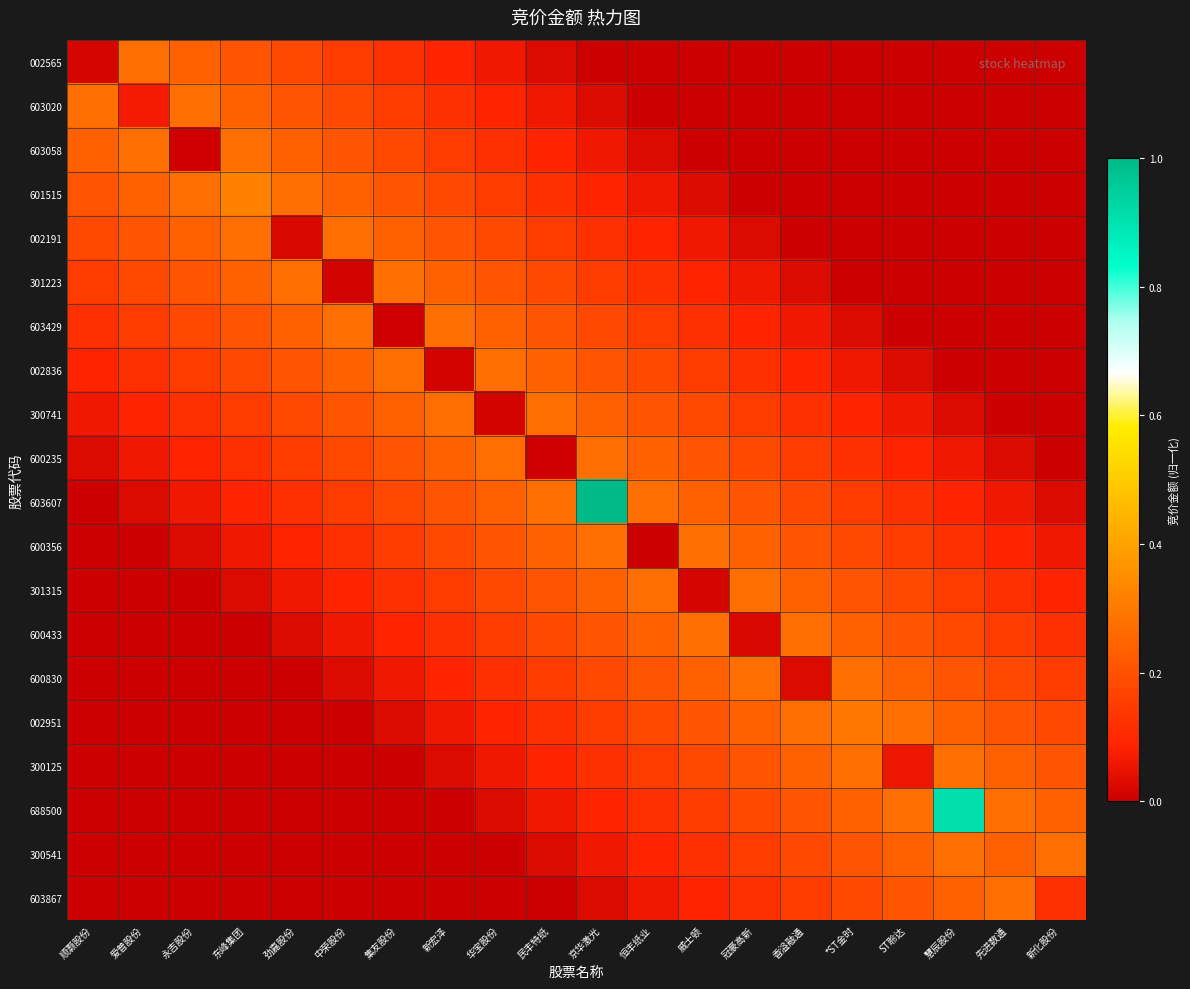

Reading left to right, transcribe all the data shown in this chart.

002565: 顺灏股份=0.0	爱普股份=0.3	永吉股份=0.2	东峰集团=0.2	劲嘉股份=0.2	中荣股份=0.1	集友股份=0.1	新宏泽=0.1	华宝股份=0.1	民丰特纸=0.0	京华激光=0.0	恒丰纸业=0.0	威士顿=0.0	冠豪高新=0.0	香溢融通=0.0	*ST金时=0.0	ST聆达=0.0	慧辰股份=0.0	先进数通=0.0	新化股份=0.0
603020: 顺灏股份=0.3	爱普股份=0.1	永吉股份=0.3	东峰集团=0.2	劲嘉股份=0.2	中荣股份=0.2	集友股份=0.1	新宏泽=0.1	华宝股份=0.1	民丰特纸=0.1	京华激光=0.0	恒丰纸业=0.0	威士顿=0.0	冠豪高新=0.0	香溢融通=0.0	*ST金时=0.0	ST聆达=0.0	慧辰股份=0.0	先进数通=0.0	新化股份=0.0
603058: 顺灏股份=0.2	爱普股份=0.3	永吉股份=0.0	东峰集团=0.3	劲嘉股份=0.2	中荣股份=0.2	集友股份=0.2	新宏泽=0.1	华宝股份=0.1	民丰特纸=0.1	京华激光=0.1	恒丰纸业=0.0	威士顿=0.0	冠豪高新=0.0	香溢融通=0.0	*ST金时=0.0	ST聆达=0.0	慧辰股份=0.0	先进数通=0.0	新化股份=0.0
601515: 顺灏股份=0.2	爱普股份=0.2	永吉股份=0.3	东峰集团=0.3	劲嘉股份=0.3	中荣股份=0.2	集友股份=0.2	新宏泽=0.2	华宝股份=0.1	民丰特纸=0.1	京华激光=0.1	恒丰纸业=0.1	威士顿=0.0	冠豪高新=0.0	香溢融通=0.0	*ST金时=0.0	ST聆达=0.0	慧辰股份=0.0	先进数通=0.0	新化股份=0.0
002191: 顺灏股份=0.2	爱普股份=0.2	永吉股份=0.2	东峰集团=0.3	劲嘉股份=0.0	中荣股份=0.3	集友股份=0.2	新宏泽=0.2	华宝股份=0.2	民丰特纸=0.1	京华激光=0.1	恒丰纸业=0.1	威士顿=0.1	冠豪高新=0.0	香溢融通=0.0	*ST金时=0.0	ST聆达=0.0	慧辰股份=0.0	先进数通=0.0	新化股份=0.0
301223: 顺灏股份=0.1	爱普股份=0.2	永吉股份=0.2	东峰集团=0.2	劲嘉股份=0.3	中荣股份=0.0	集友股份=0.3	新宏泽=0.2	华宝股份=0.2	民丰特纸=0.2	京华激光=0.1	恒丰纸业=0.1	威士顿=0.1	冠豪高新=0.1	香溢融通=0.0	*ST金时=0.0	ST聆达=0.0	慧辰股份=0.0	先进数通=0.0	新化股份=0.0
603429: 顺灏股份=0.1	爱普股份=0.1	永吉股份=0.2	东峰集团=0.2	劲嘉股份=0.2	中荣股份=0.3	集友股份=0.0	新宏泽=0.3	华宝股份=0.2	民丰特纸=0.2	京华激光=0.2	恒丰纸业=0.1	威士顿=0.1	冠豪高新=0.1	香溢融通=0.1	*ST金时=0.0	ST聆达=0.0	慧辰股份=0.0	先进数通=0.0	新化股份=0.0
002836: 顺灏股份=0.1	爱普股份=0.1	永吉股份=0.1	东峰集团=0.2	劲嘉股份=0.2	中荣股份=0.2	集友股份=0.3	新宏泽=0.0	华宝股份=0.3	民丰特纸=0.2	京华激光=0.2	恒丰纸业=0.2	威士顿=0.1	冠豪高新=0.1	香溢融通=0.1	*ST金时=0.1	ST聆达=0.0	慧辰股份=0.0	先进数通=0.0	新化股份=0.0
300741: 顺灏股份=0.1	爱普股份=0.1	永吉股份=0.1	东峰集团=0.1	劲嘉股份=0.2	中荣股份=0.2	集友股份=0.2	新宏泽=0.3	华宝股份=0.0	民丰特纸=0.3	京华激光=0.2	恒丰纸业=0.2	威士顿=0.2	冠豪高新=0.1	香溢融通=0.1	*ST金时=0.1	ST聆达=0.1	慧辰股份=0.0	先进数通=0.0	新化股份=0.0
600235: 顺灏股份=0.0	爱普股份=0.1	永吉股份=0.1	东峰集团=0.1	劲嘉股份=0.1	中荣股份=0.2	集友股份=0.2	新宏泽=0.2	华宝股份=0.3	民丰特纸=0.0	京华激光=0.3	恒丰纸业=0.2	威士顿=0.2	冠豪高新=0.2	香溢融通=0.1	*ST金时=0.1	ST聆达=0.1	慧辰股份=0.1	先进数通=0.0	新化股份=0.0
603607: 顺灏股份=0.0	爱普股份=0.0	永吉股份=0.1	东峰集团=0.1	劲嘉股份=0.1	中荣股份=0.1	集友股份=0.2	新宏泽=0.2	华宝股份=0.2	民丰特纸=0.3	京华激光=1.0	恒丰纸业=0.3	威士顿=0.2	冠豪高新=0.2	香溢融通=0.2	*ST金时=0.1	ST聆达=0.1	慧辰股份=0.1	先进数通=0.1	新化股份=0.0
600356: 顺灏股份=0.0	爱普股份=0.0	永吉股份=0.0	东峰集团=0.1	劲嘉股份=0.1	中荣股份=0.1	集友股份=0.1	新宏泽=0.2	华宝股份=0.2	民丰特纸=0.2	京华激光=0.3	恒丰纸业=0.0	威士顿=0.3	冠豪高新=0.2	香溢融通=0.2	*ST金时=0.2	ST聆达=0.1	慧辰股份=0.1	先进数通=0.1	新化股份=0.1
301315: 顺灏股份=0.0	爱普股份=0.0	永吉股份=0.0	东峰集团=0.0	劲嘉股份=0.1	中荣股份=0.1	集友股份=0.1	新宏泽=0.1	华宝股份=0.2	民丰特纸=0.2	京华激光=0.2	恒丰纸业=0.3	威士顿=0.0	冠豪高新=0.3	香溢融通=0.2	*ST金时=0.2	ST聆达=0.2	慧辰股份=0.1	先进数通=0.1	新化股份=0.1
600433: 顺灏股份=0.0	爱普股份=0.0	永吉股份=0.0	东峰集团=0.0	劲嘉股份=0.0	中荣股份=0.1	集友股份=0.1	新宏泽=0.1	华宝股份=0.1	民丰特纸=0.2	京华激光=0.2	恒丰纸业=0.2	威士顿=0.3	冠豪高新=0.0	香溢融通=0.3	*ST金时=0.2	ST聆达=0.2	慧辰股份=0.2	先进数通=0.1	新化股份=0.1
600830: 顺灏股份=0.0	爱普股份=0.0	永吉股份=0.0	东峰集团=0.0	劲嘉股份=0.0	中荣股份=0.0	集友股份=0.1	新宏泽=0.1	华宝股份=0.1	民丰特纸=0.1	京华激光=0.2	恒丰纸业=0.2	威士顿=0.2	冠豪高新=0.3	香溢融通=0.0	*ST金时=0.3	ST聆达=0.2	慧辰股份=0.2	先进数通=0.2	新化股份=0.1
002951: 顺灏股份=0.0	爱普股份=0.0	永吉股份=0.0	东峰集团=0.0	劲嘉股份=0.0	中荣股份=0.0	集友股份=0.0	新宏泽=0.1	华宝股份=0.1	民丰特纸=0.1	京华激光=0.1	恒丰纸业=0.2	威士顿=0.2	冠豪高新=0.2	香溢融通=0.3	*ST金时=0.3	ST聆达=0.3	慧辰股份=0.2	先进数通=0.2	新化股份=0.2
300125: 顺灏股份=0.0	爱普股份=0.0	永吉股份=0.0	东峰集团=0.0	劲嘉股份=0.0	中荣股份=0.0	集友股份=0.0	新宏泽=0.0	华宝股份=0.1	民丰特纸=0.1	京华激光=0.1	恒丰纸业=0.1	威士顿=0.2	冠豪高新=0.2	香溢融通=0.2	*ST金时=0.3	ST聆达=0.1	慧辰股份=0.3	先进数通=0.2	新化股份=0.2
688500: 顺灏股份=0.0	爱普股份=0.0	永吉股份=0.0	东峰集团=0.0	劲嘉股份=0.0	中荣股份=0.0	集友股份=0.0	新宏泽=0.0	华宝股份=0.0	民丰特纸=0.1	京华激光=0.1	恒丰纸业=0.1	威士顿=0.1	冠豪高新=0.2	香溢融通=0.2	*ST金时=0.2	ST聆达=0.3	慧辰股份=0.9	先进数通=0.3	新化股份=0.2
300541: 顺灏股份=0.0	爱普股份=0.0	永吉股份=0.0	东峰集团=0.0	劲嘉股份=0.0	中荣股份=0.0	集友股份=0.0	新宏泽=0.0	华宝股份=0.0	民丰特纸=0.0	京华激光=0.1	恒丰纸业=0.1	威士顿=0.1	冠豪高新=0.1	香溢融通=0.2	*ST金时=0.2	ST聆达=0.2	慧辰股份=0.3	先进数通=0.2	新化股份=0.3
603867: 顺灏股份=0.0	爱普股份=0.0	永吉股份=0.0	东峰集团=0.0	劲嘉股份=0.0	中荣股份=0.0	集友股份=0.0	新宏泽=0.0	华宝股份=0.0	民丰特纸=0.0	京华激光=0.0	恒丰纸业=0.1	威士顿=0.1	冠豪高新=0.1	香溢融通=0.1	*ST金时=0.2	ST聆达=0.2	慧辰股份=0.2	先进数通=0.3	新化股份=0.1